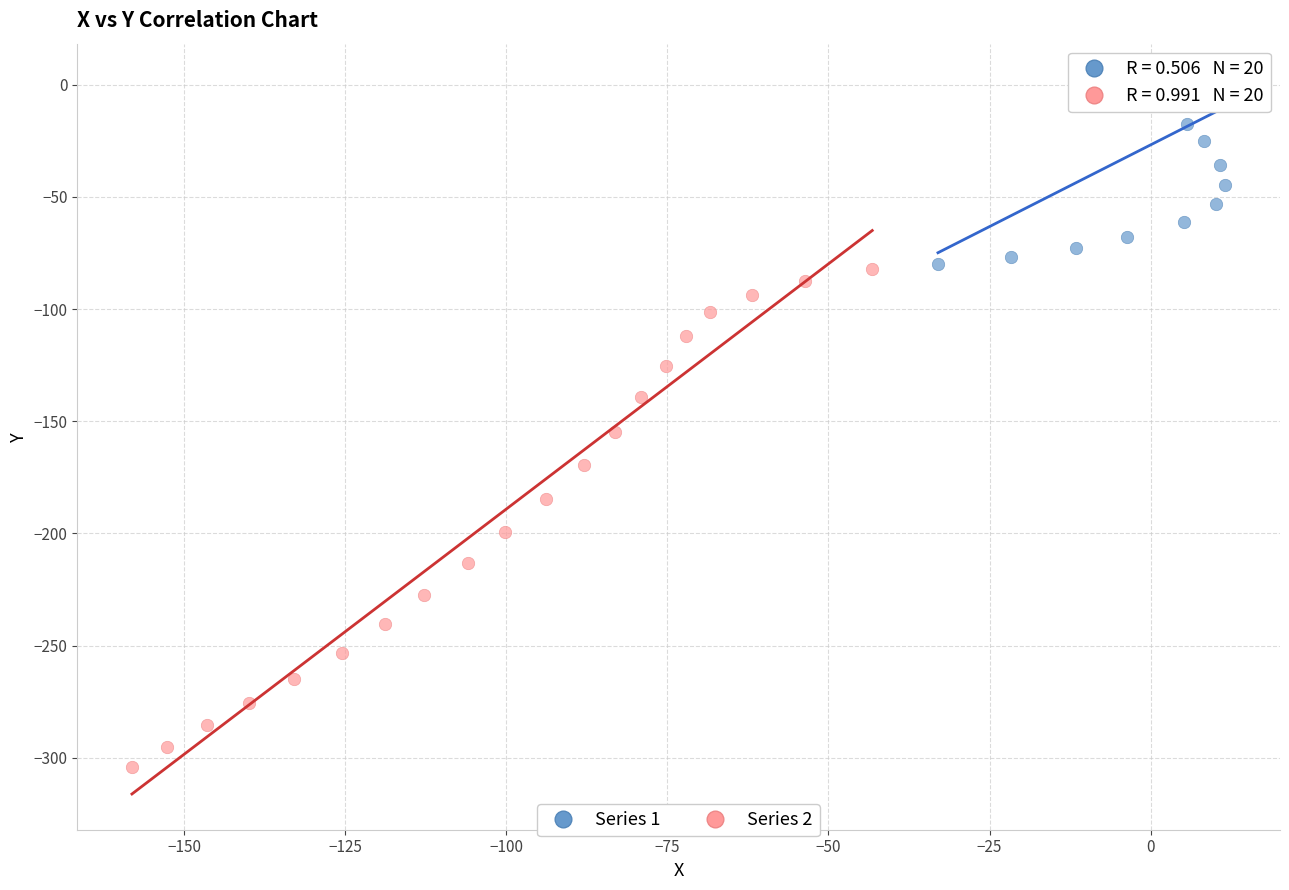

Which series contains the highest Y value?

Series 1